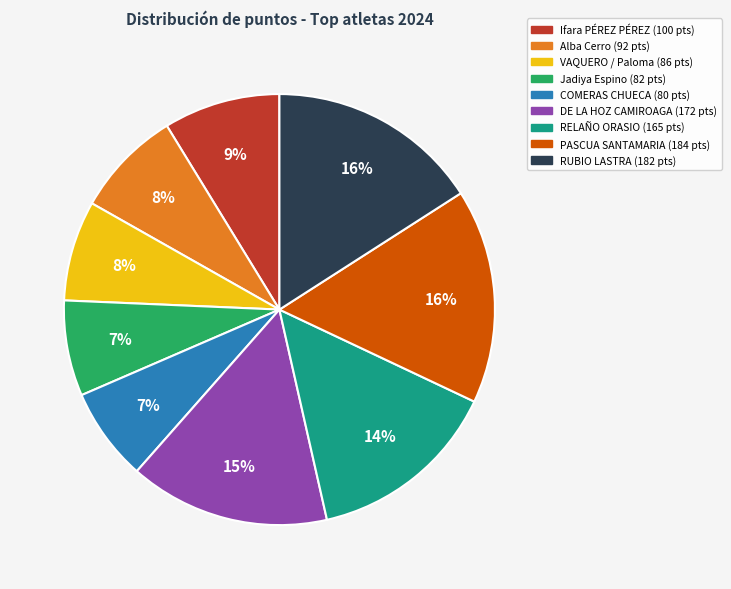

To the nearest percent, what is the difference between the largest and smallest slice percentages?

9%